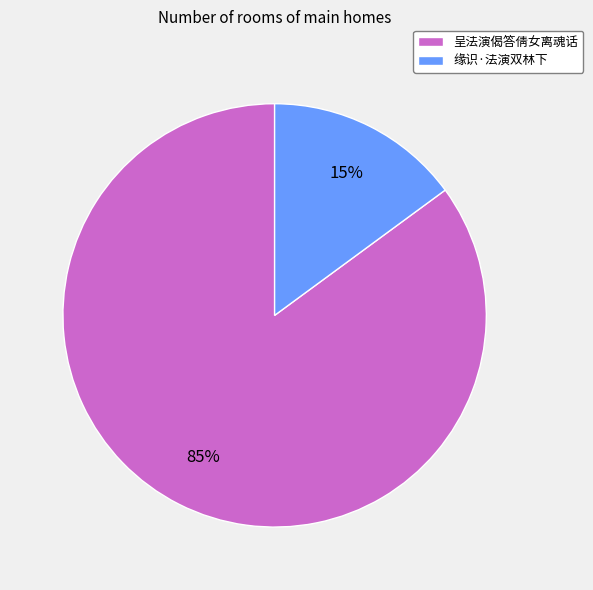

To the nearest percent, what is the average slice percentage?

50%